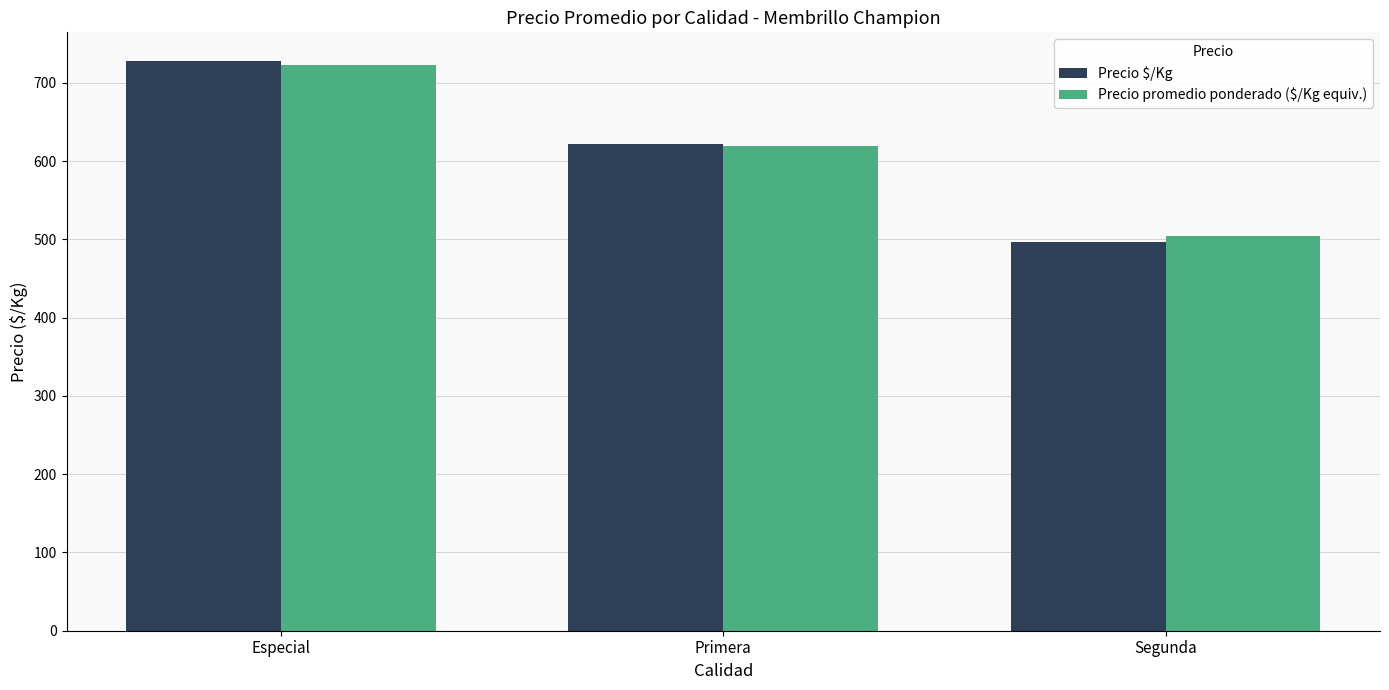

Where is Precio $/Kg nearest to the value 612?

Primera